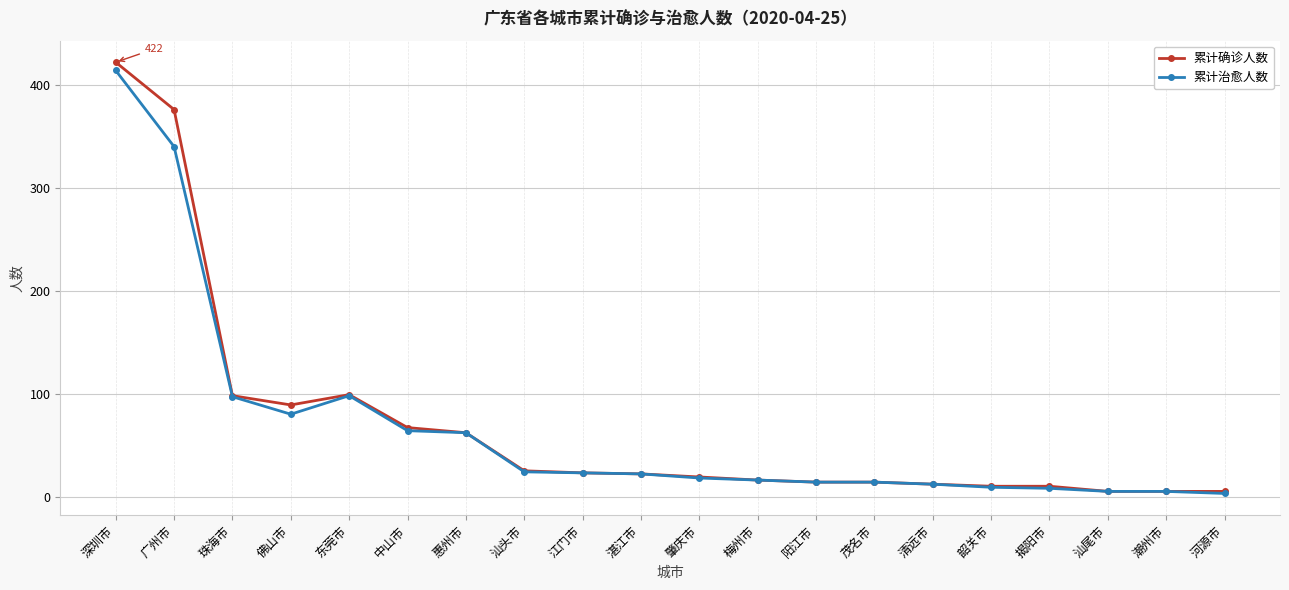

What is the sum of the 累计治愈人数 values at 汕尾市 and 潮州市?

10